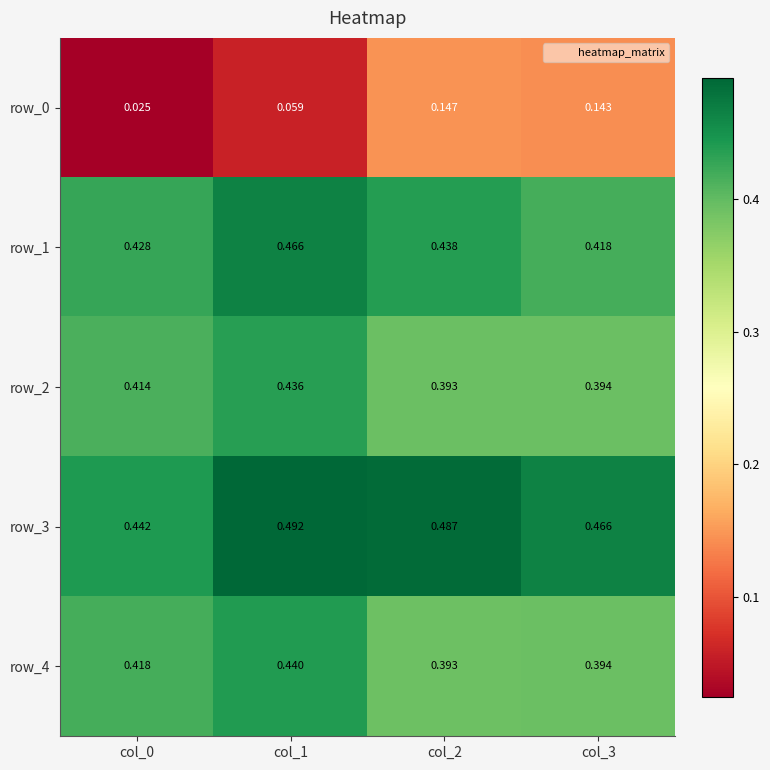

Which series changed the most between col_2 and col_3?

row_3